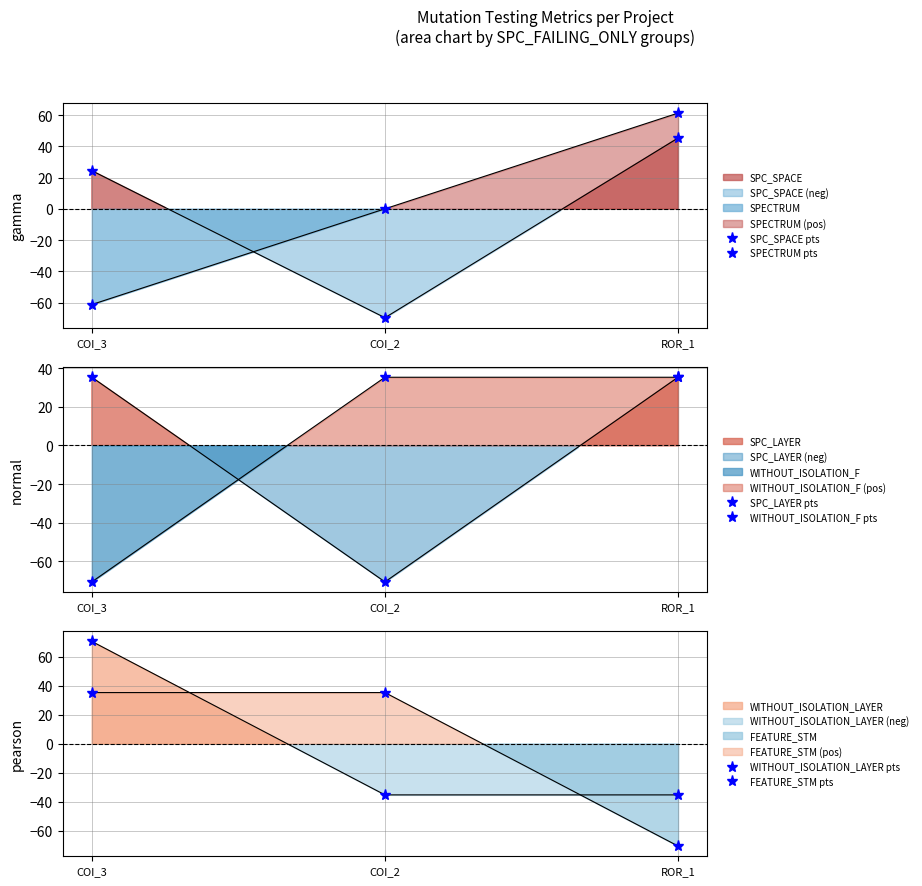

Is the value of SPC_LAYER pts at COI_2 greater than the value of SPC_SPACE pts at COI_2?

No